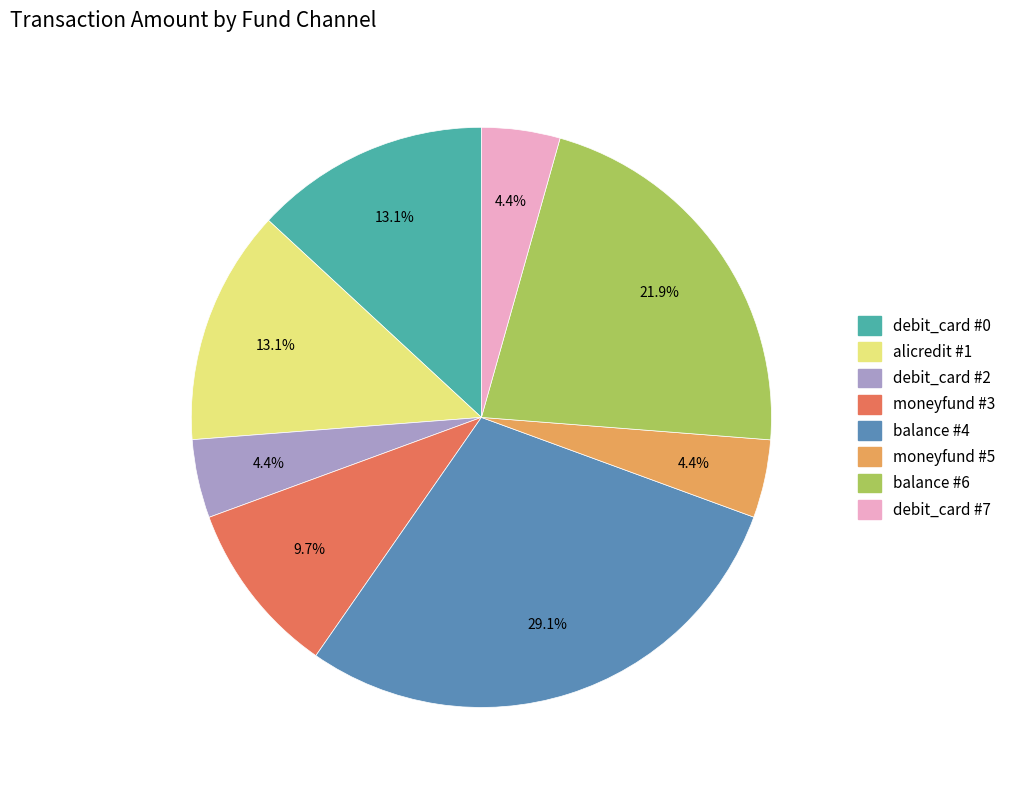

Does any single category account for the majority?

No